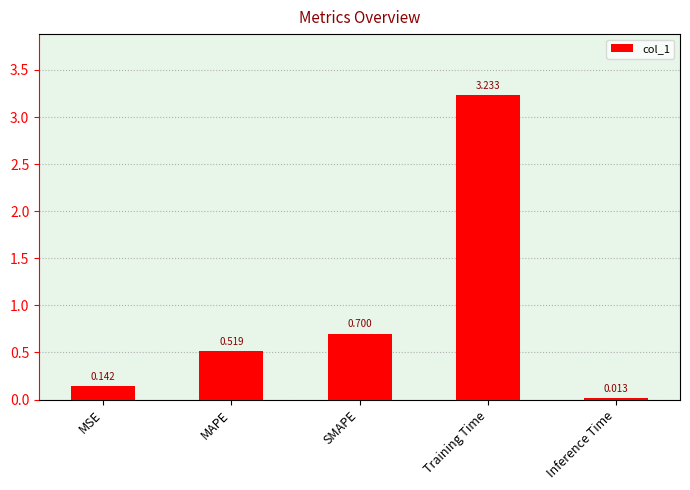

Are the bars grouped side by side (vs. stacked)?

No